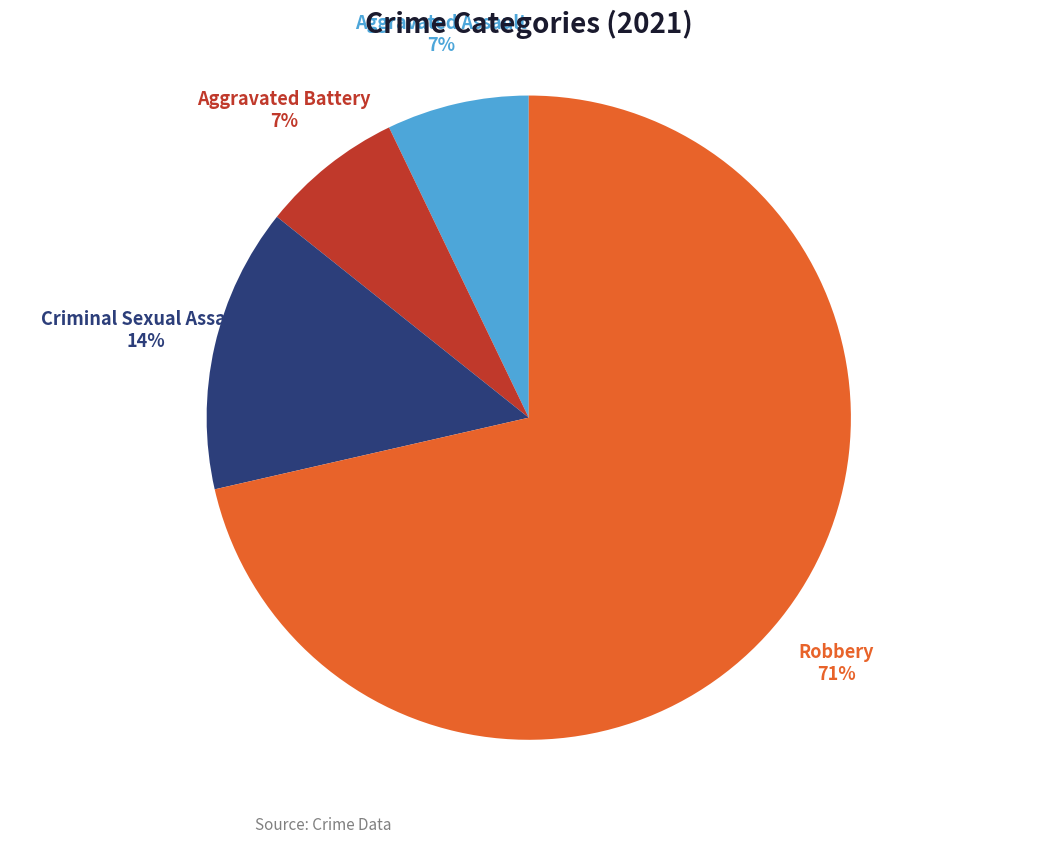

Does any single category account for the majority?

Yes